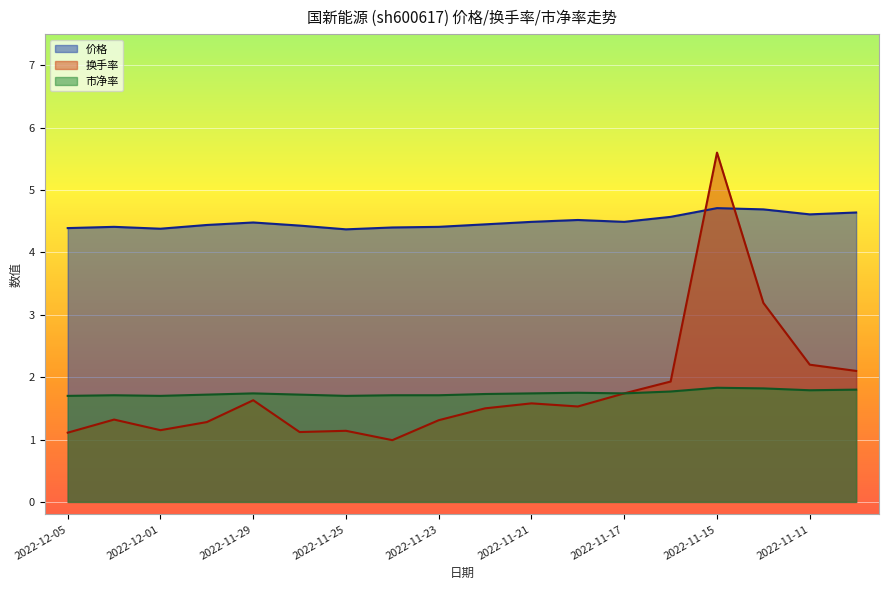

Which series changed the most between 2022-11-21 and 2022-11-15?

换手率